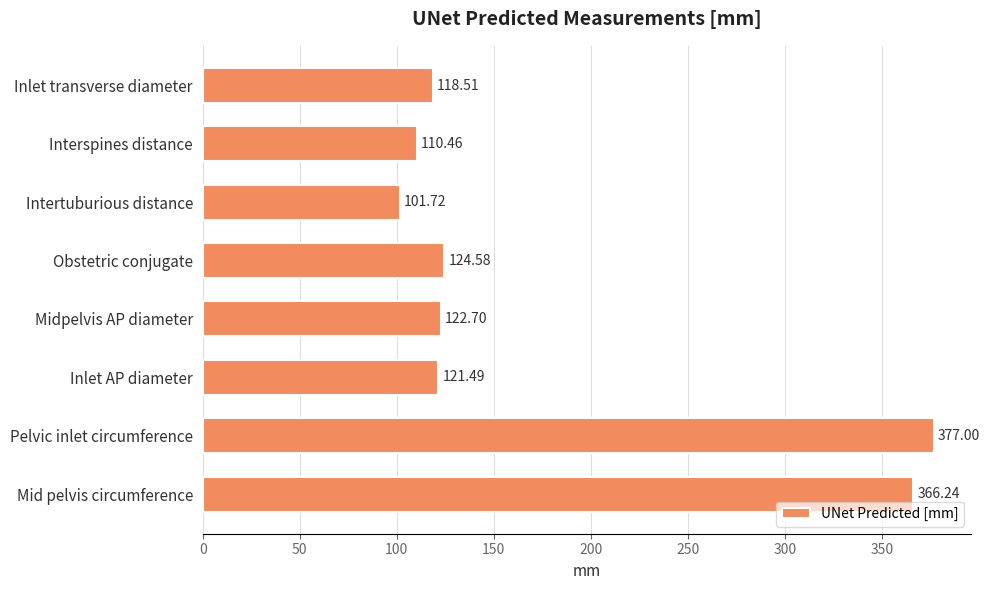

What is the label of the 3rd bar from the bottom?

Inlet AP diameter